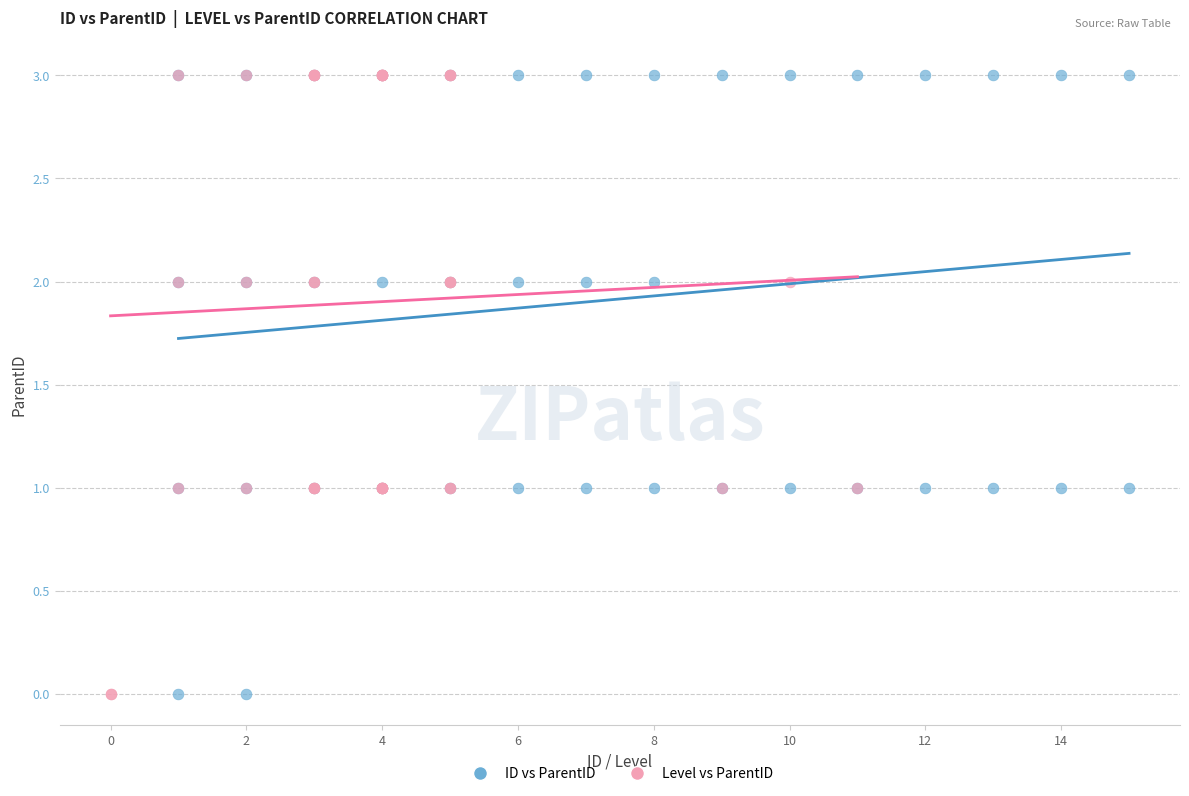

What are all the series names shown in the legend?

ID vs ParentID, Level vs ParentID